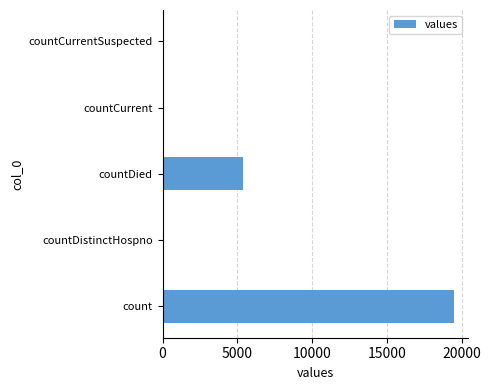

At which category does the chart reach its peak across all series?

count